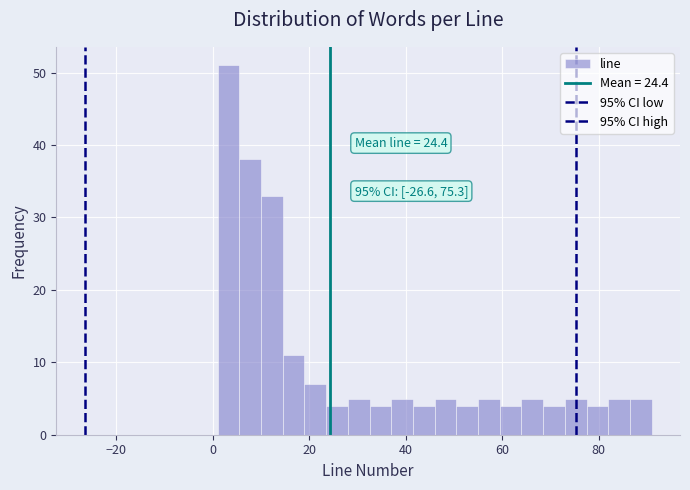

Around what value on the x-axis is the tallest bar? Give the approximate position of its centre, as read against the axis.

4